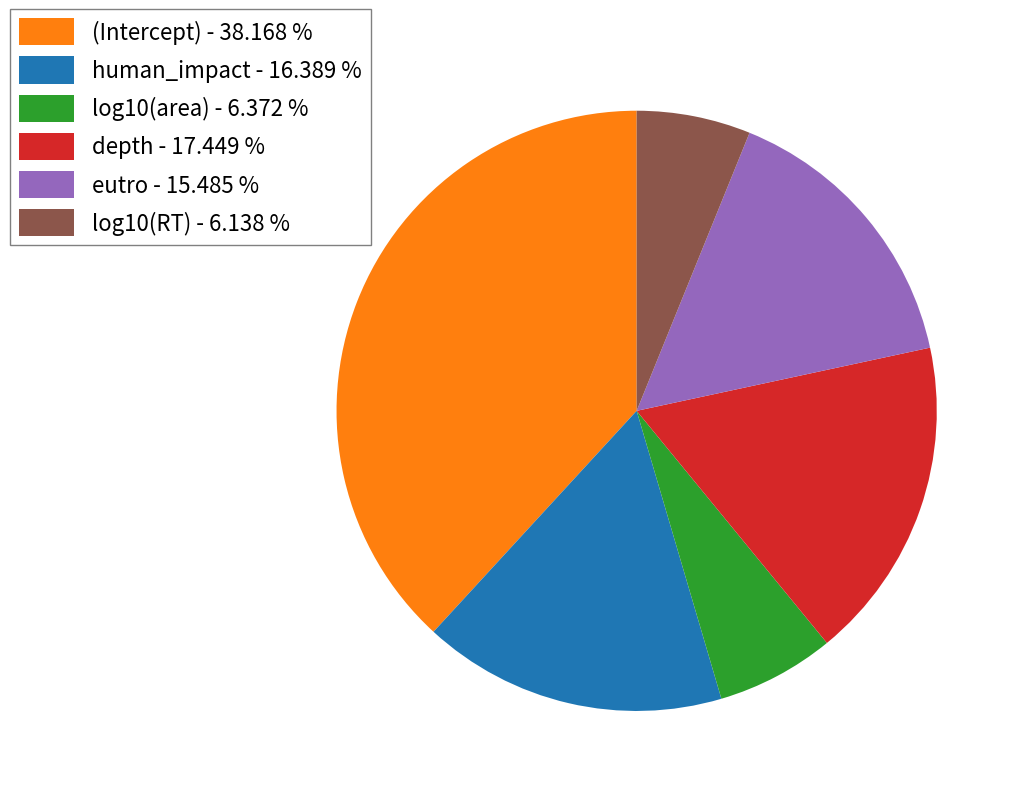

Is the sum of depth - 17.449 % and human_impact - 16.389 % greater than half?

No